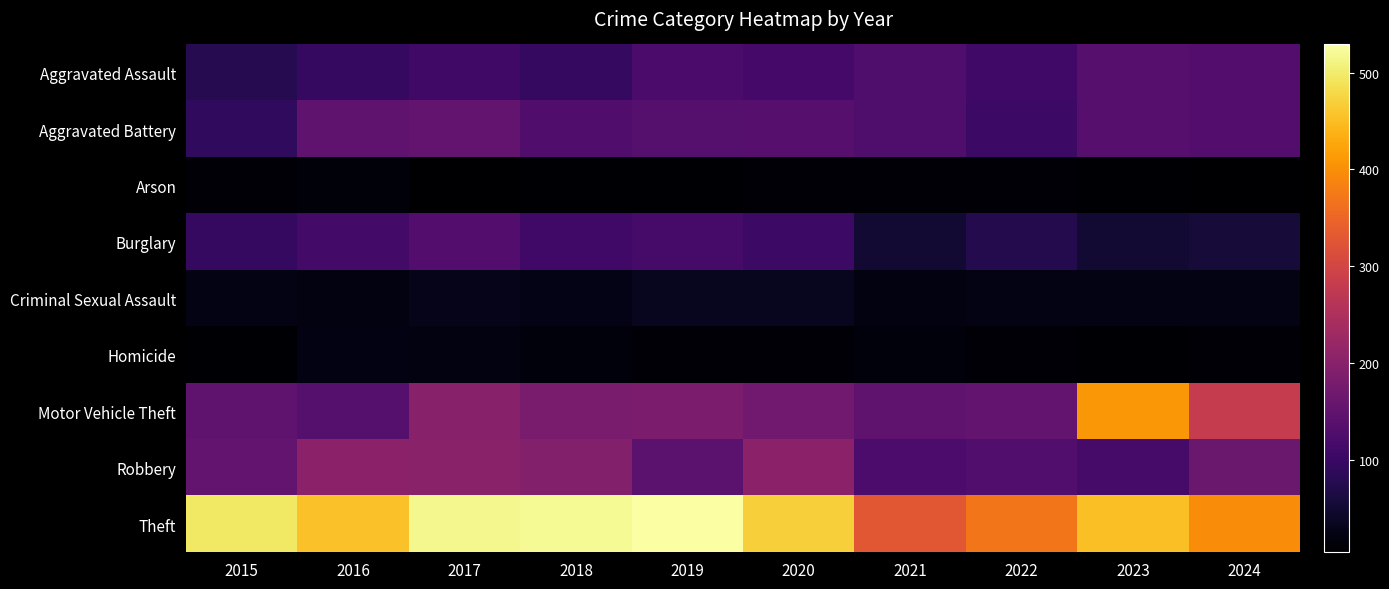

Reading left to right, transcribe all the data shown in this chart.

Aggravated Assault: 2015=78	2016=96	2017=109	2018=95	2019=120	2020=114	2021=126	2022=111	2023=136	2024=133
Aggravated Battery: 2015=90	2016=149	2017=151	2018=129	2019=134	2020=137	2021=126	2022=105	2023=138	2024=133
Arson: 2015=10	2016=14	2017=5	2018=9	2019=8	2020=11	2021=12	2022=10	2023=9	2024=7
Burglary: 2015=97	2016=113	2017=133	2018=111	2019=117	2020=105	2021=52	2022=75	2023=54	2024=58
Criminal Sexual Assault: 2015=24	2016=21	2017=29	2018=26	2019=34	2020=34	2021=21	2022=24	2023=25	2024=25
Homicide: 2015=8	2016=23	2017=20	2018=16	2019=13	2020=10	2021=17	2022=13	2023=9	2024=10
Motor Vehicle Theft: 2015=147	2016=134	2017=199	2018=183	2019=184	2020=170	2021=148	2022=151	2023=410	2024=281
Robbery: 2015=154	2016=205	2017=203	2018=195	2019=144	2020=204	2021=122	2022=130	2023=116	2024=162
Theft: 2015=496	2016=454	2017=515	2018=520	2019=529	2020=469	2021=330	2022=371	2023=452	2024=396